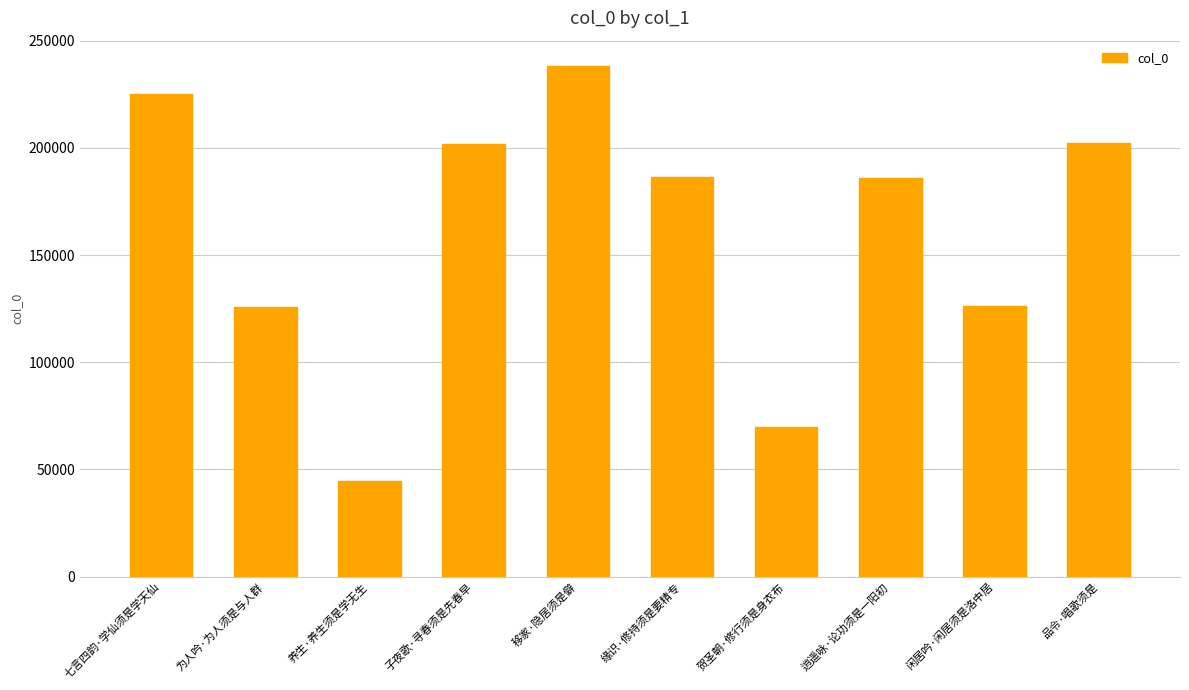

What is the value of the 3rd bar from the left?

44526